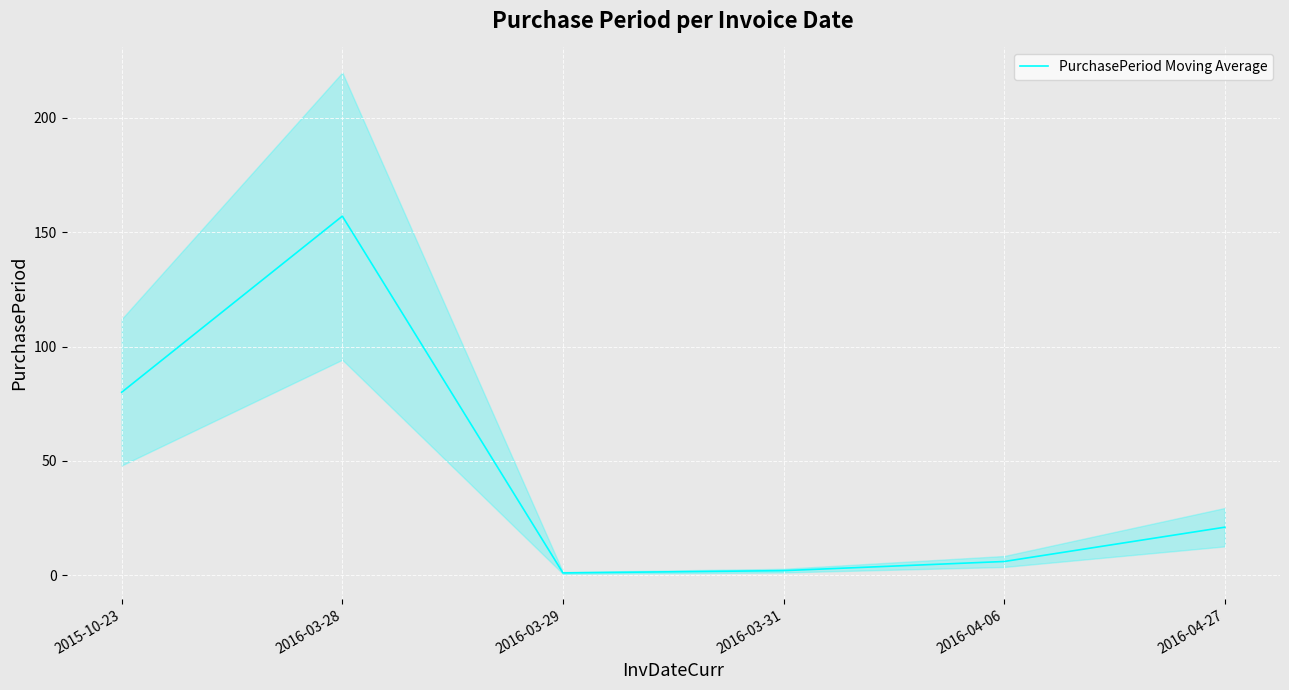

The chart shows a value of 157 at 2016-03-28. True or false?

True